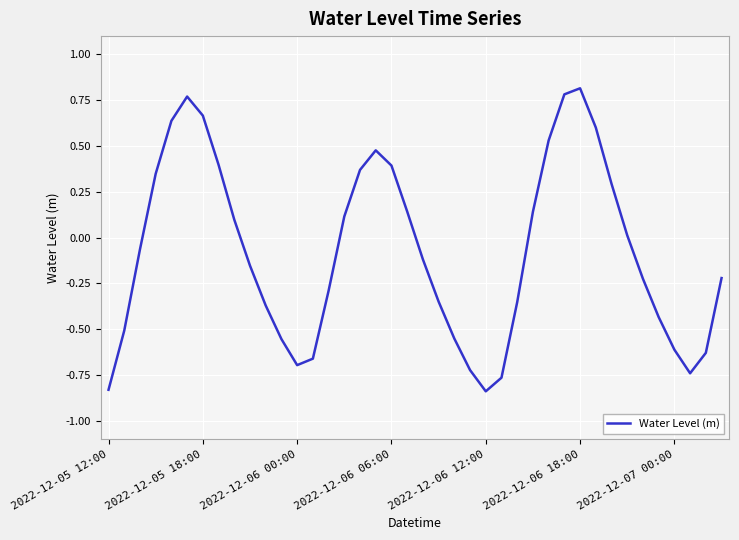

Count the number of categories in the chart.

40